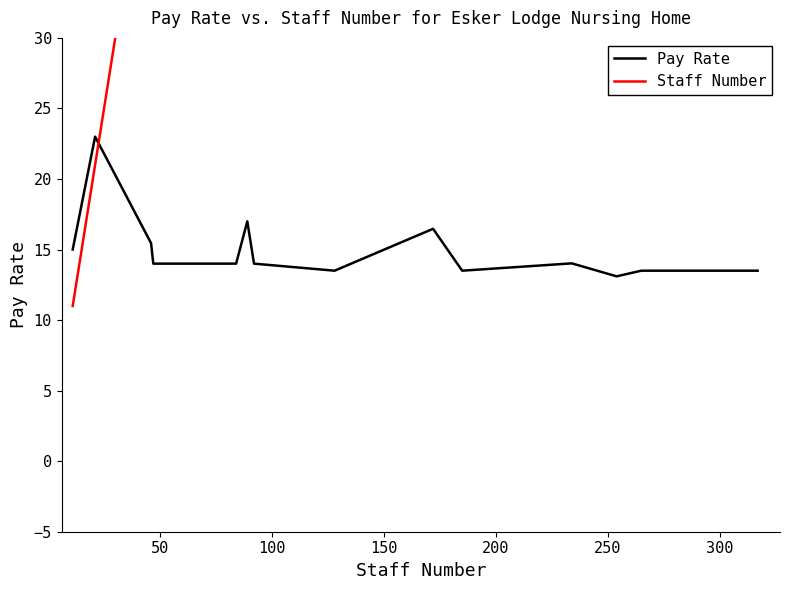

The Staff Number series shows 123.4 at 17. True or false?

False